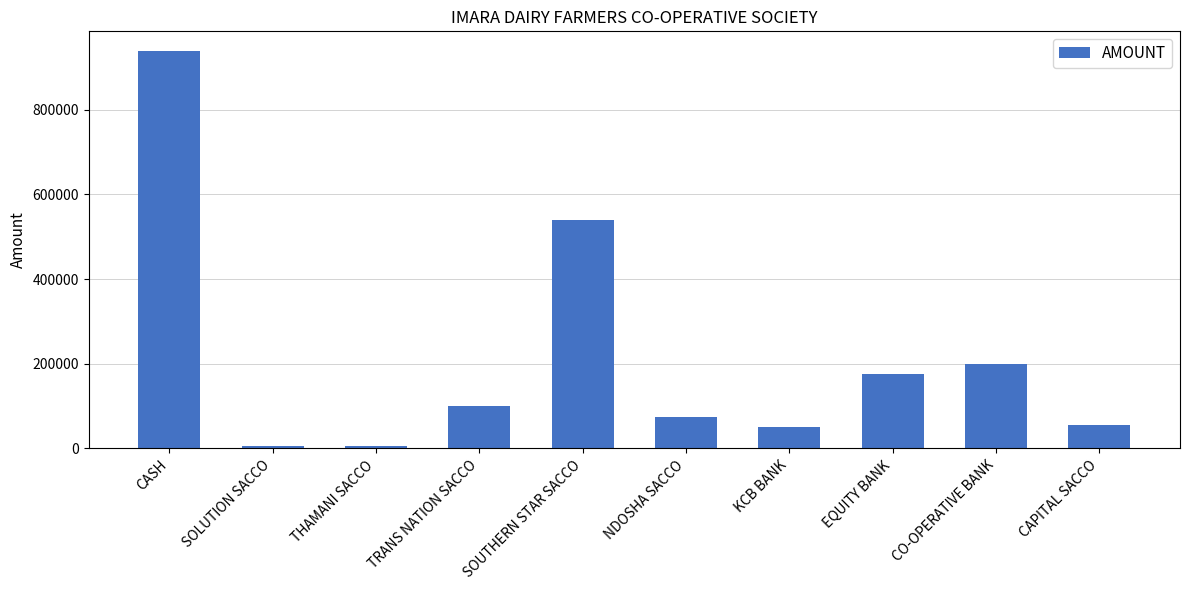

Approximately how many times larger is the value at CASH compared to CO-OPERATIVE BANK?

4.7